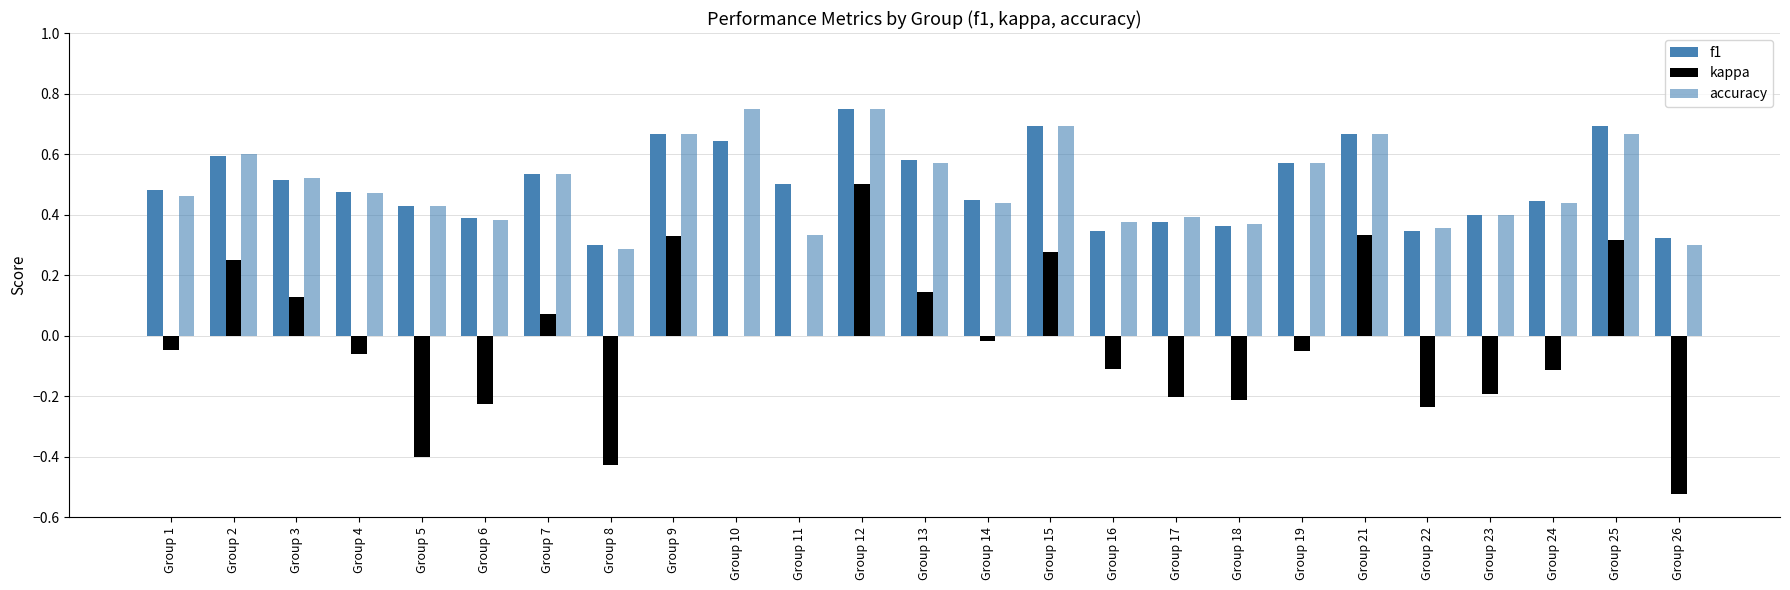

What is the total value across all series at Group 9?

1.7